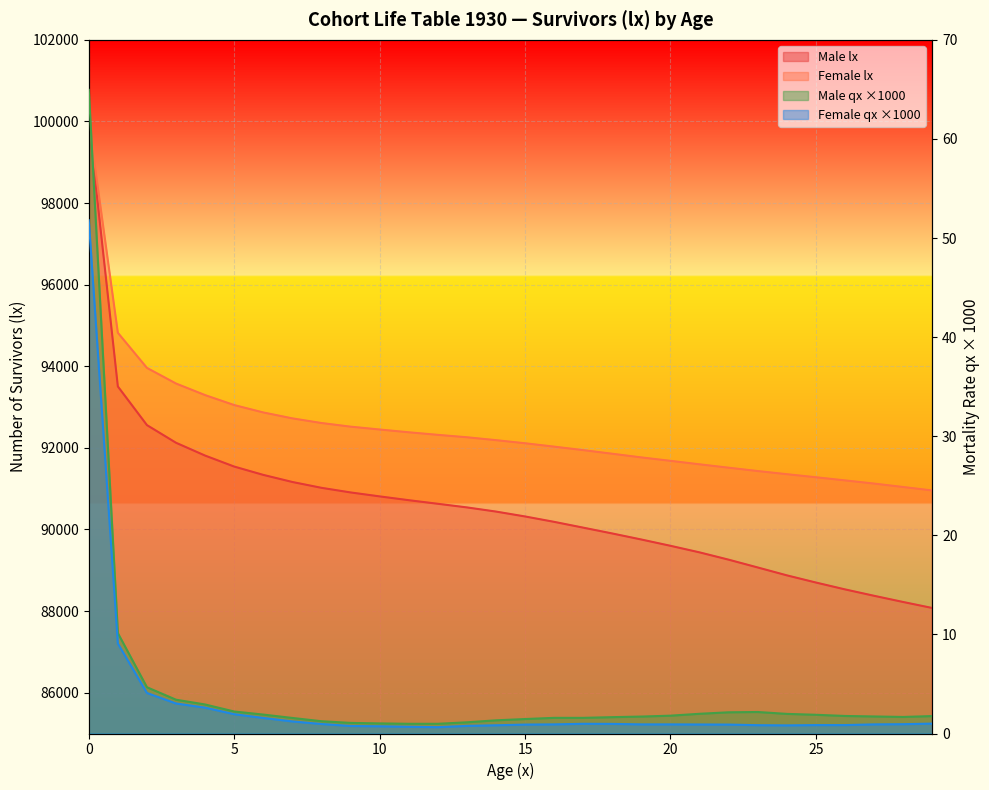

At which category does Female qx (x1000) reach its first local valley?

12